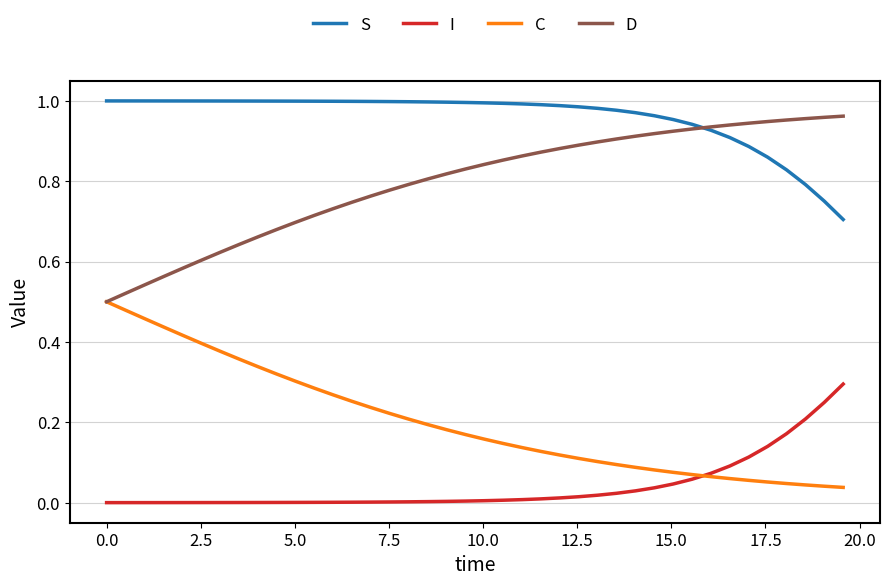

True or false: C and S cross at least once.

False